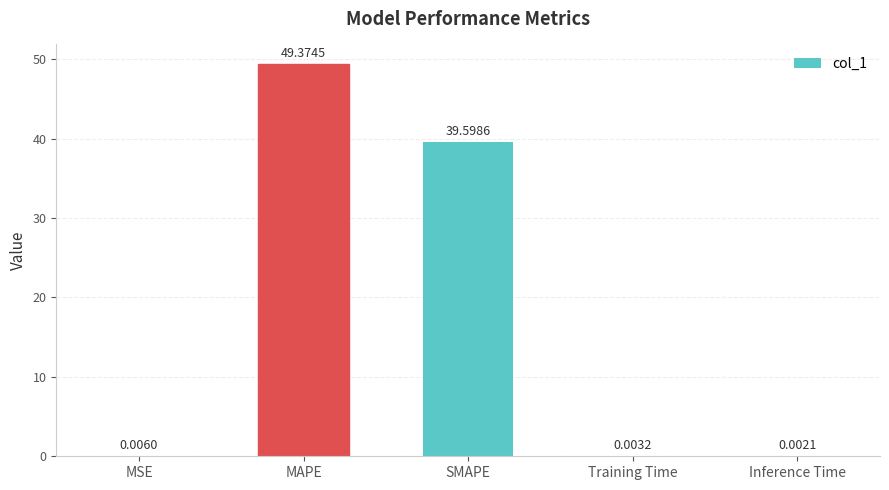

Between MSE and Inference Time, which is larger?

MSE